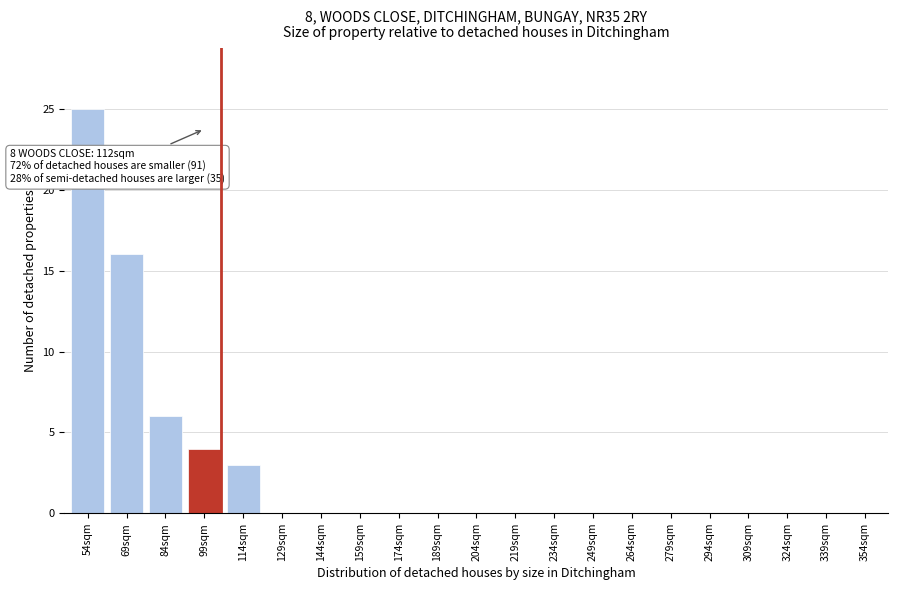

Reading left to right, what are all the values shown in this chart?

54sqm=25	69sqm=16	84sqm=6	99sqm=4	114sqm=3	129sqm=0	144sqm=0	159sqm=0	174sqm=0	189sqm=0	204sqm=0	219sqm=0	234sqm=0	249sqm=0	264sqm=0	279sqm=0	294sqm=0	309sqm=0	324sqm=0	339sqm=0	354sqm=0